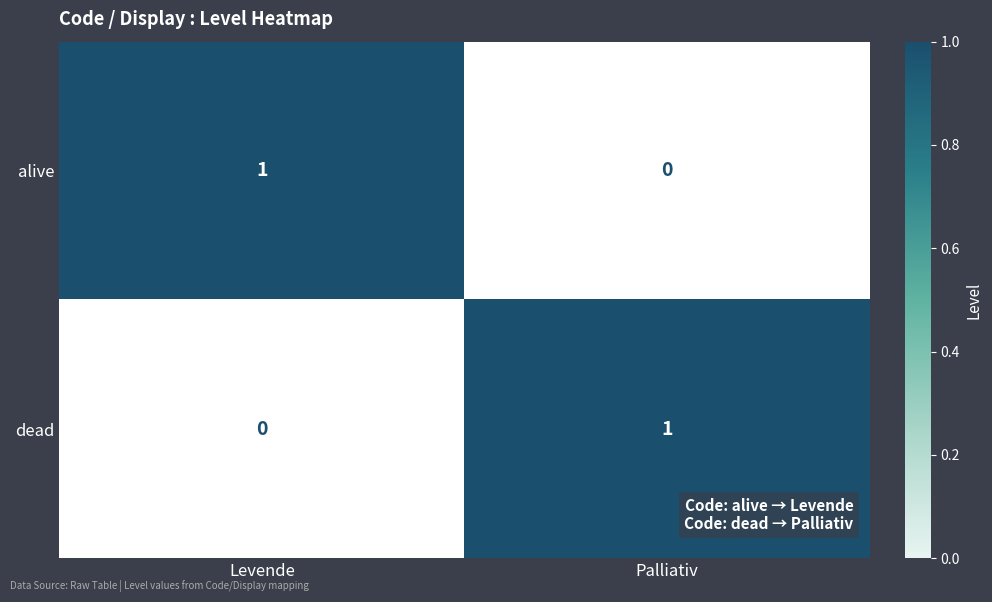

At which label is alive closest to 0?

Palliativ